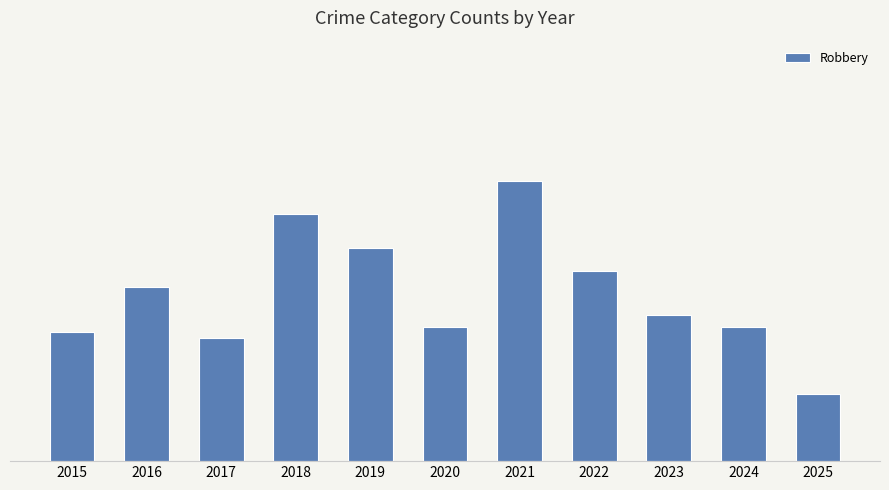

Reading right to left, what are all the values shown in this chart?

12	24	26	34	50	24	38	44	22	31	23